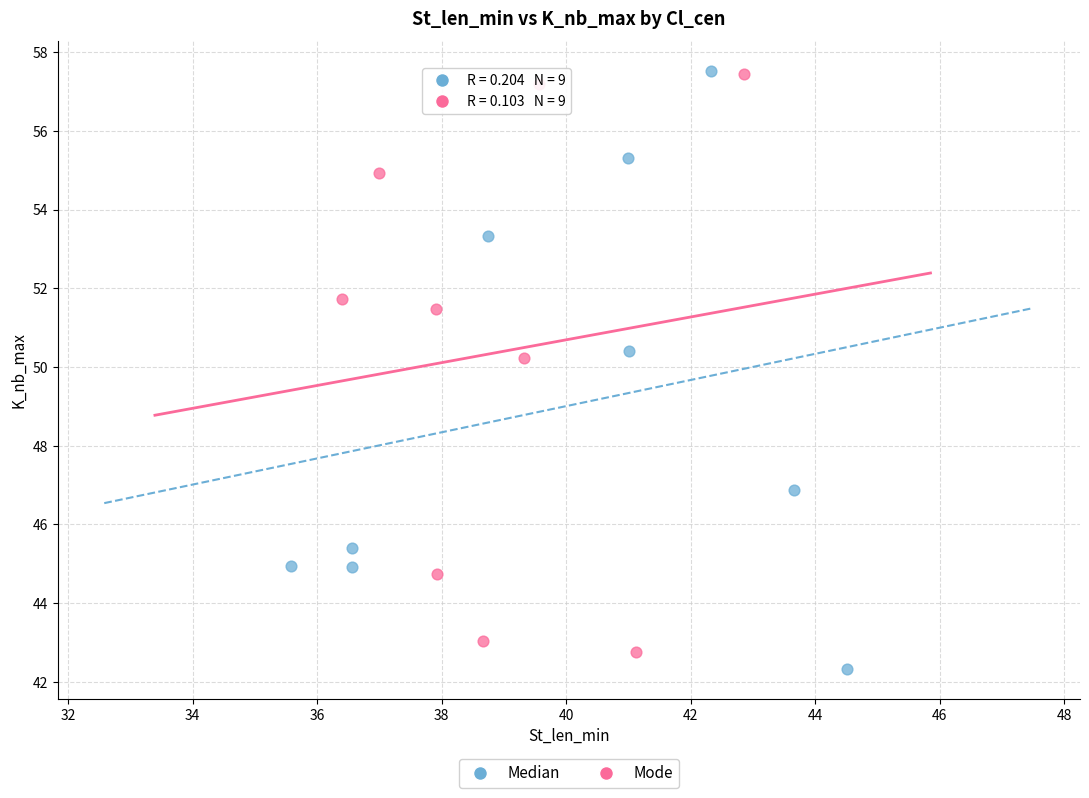

What are all the series names shown in the legend?

Median, Mode